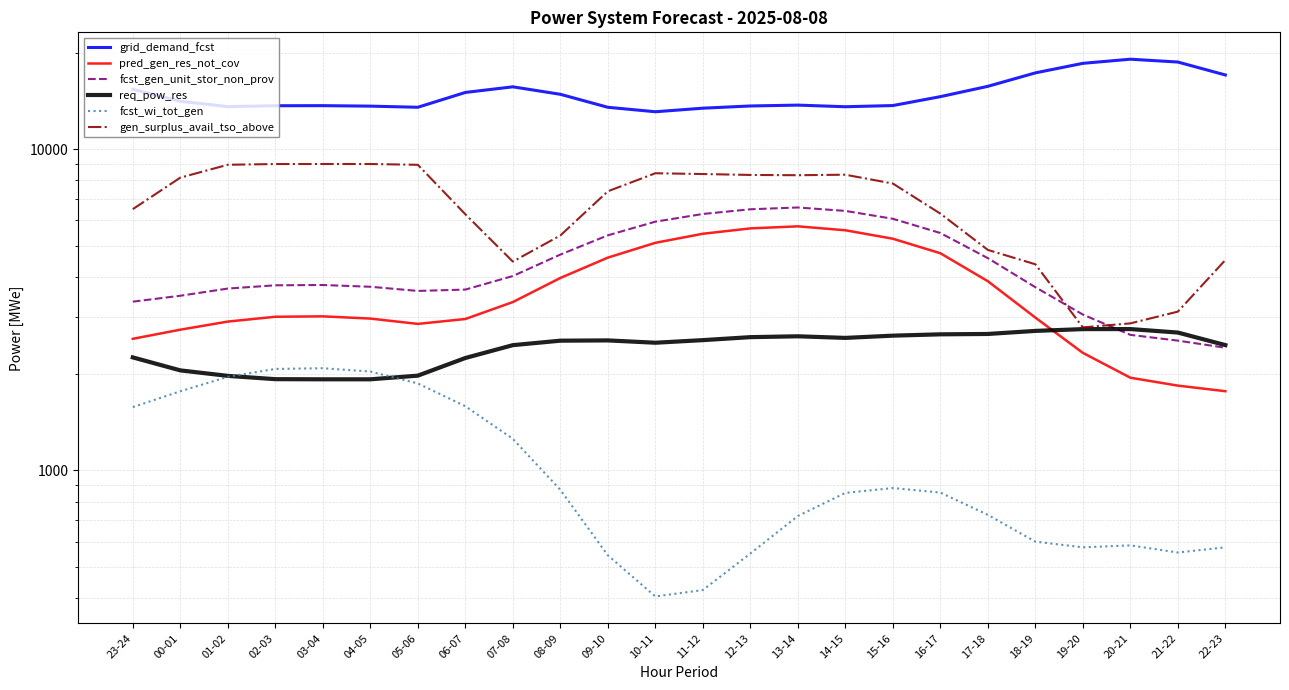

How many data points in gen_surplus_avail_tso_above are above 7817?

11